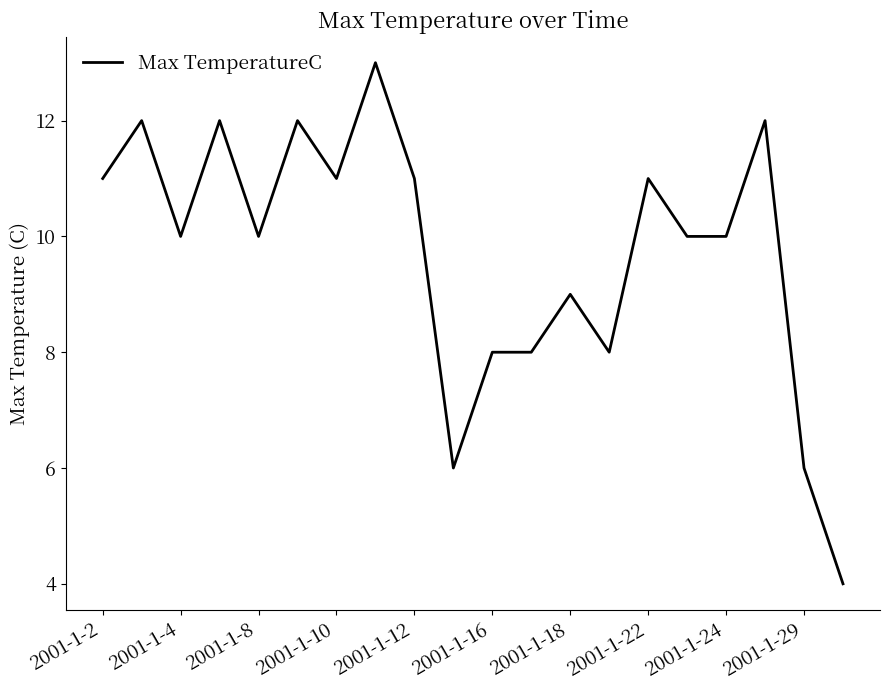

What is the minimum value shown in the chart?

4